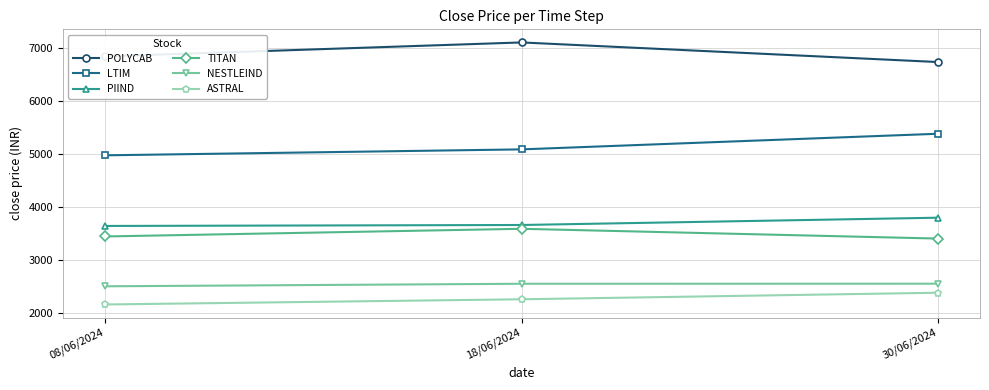

How many data points does each series have?

3